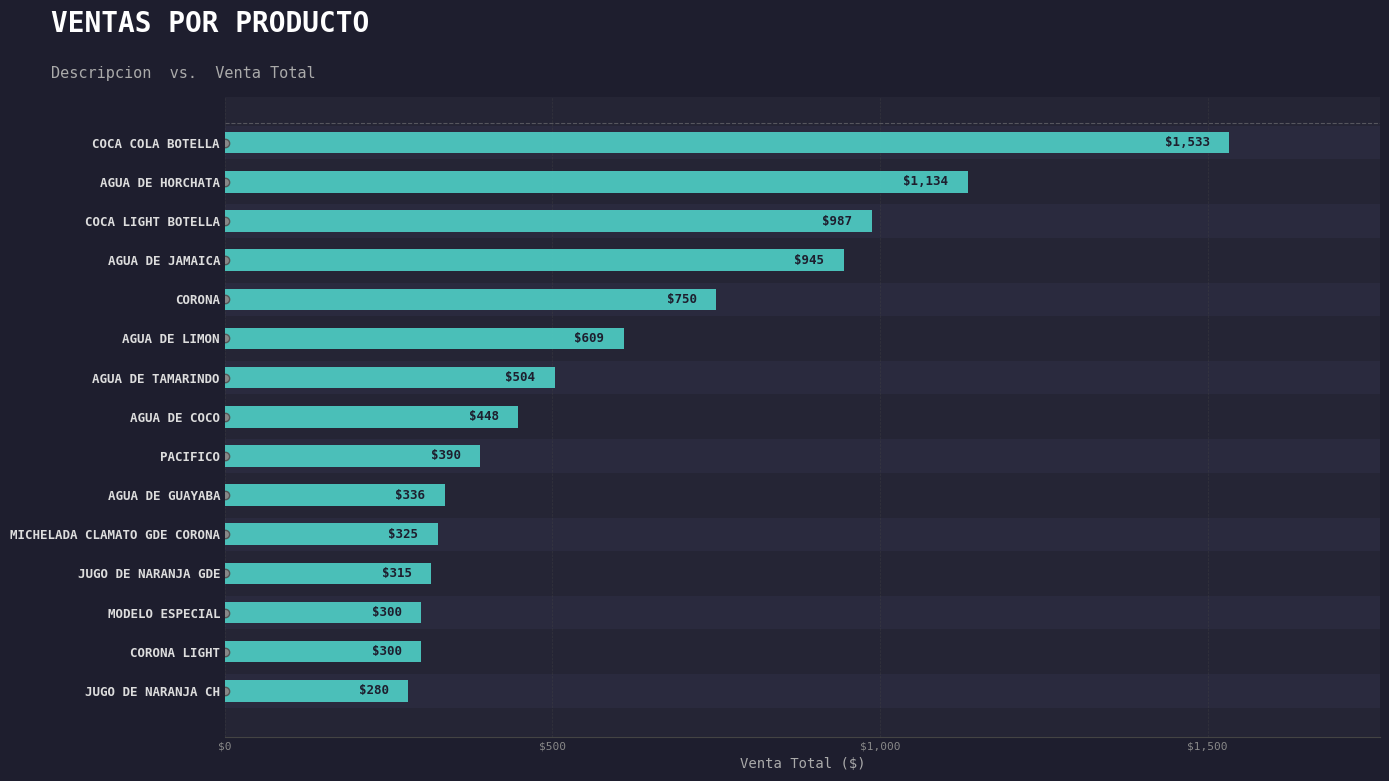

Between JUGO DE NARANJA GDE and JUGO DE NARANJA CH, which is larger?

JUGO DE NARANJA GDE